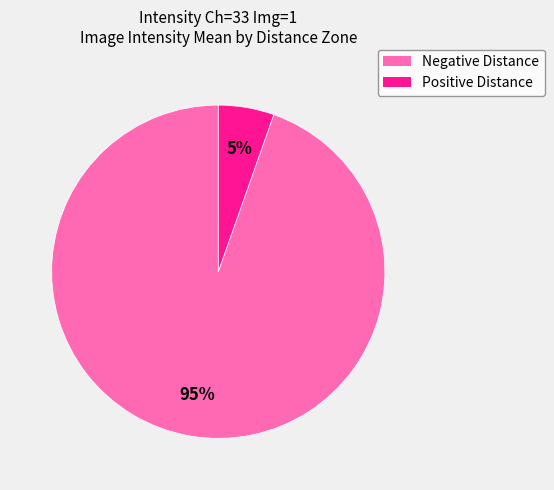

Is there any slice that represents more than half of the pie?

Yes